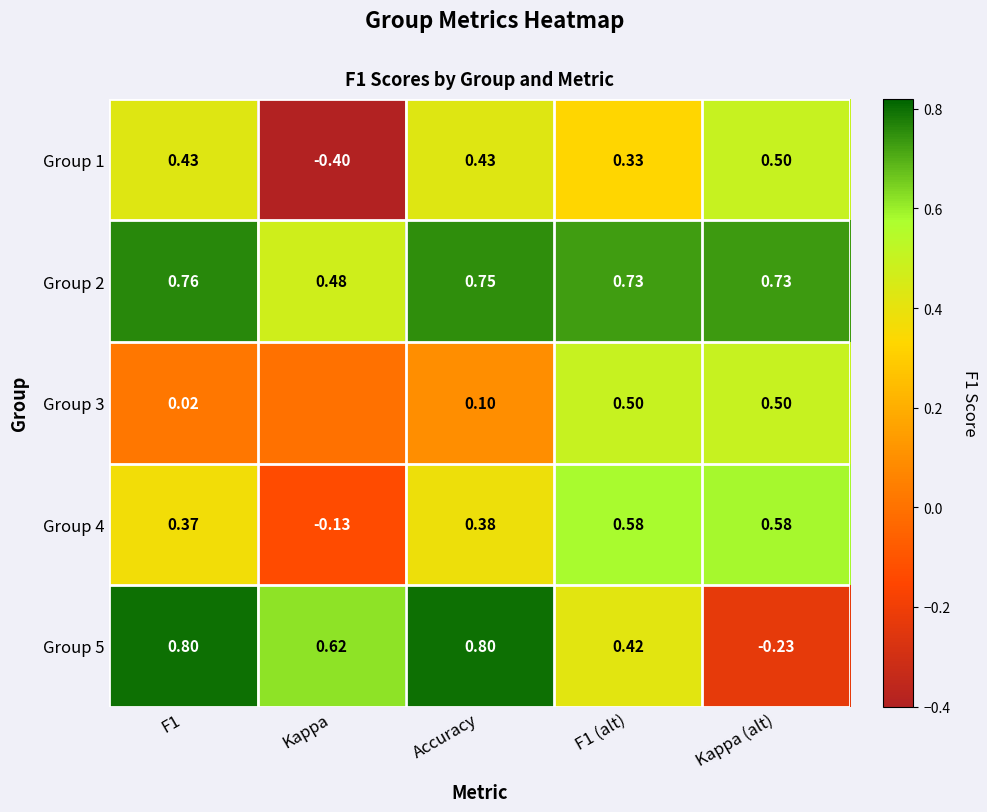

True or false: Group 2 has a value of 0.8 at Accuracy.

True